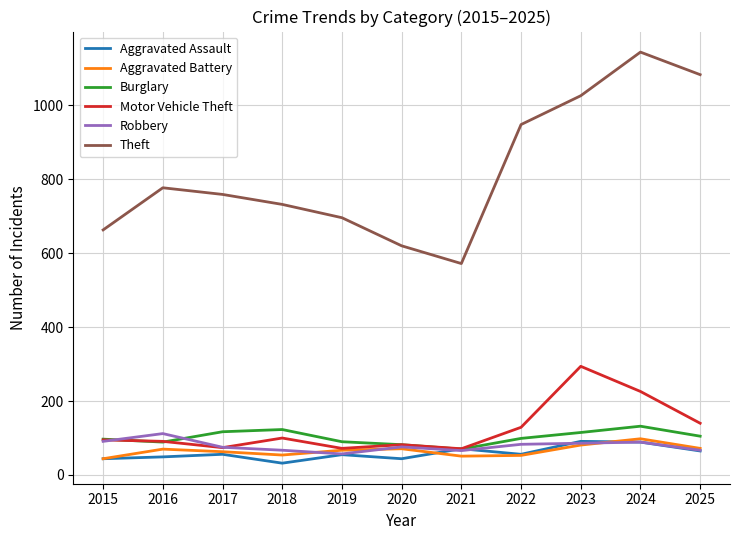

Which series has the largest total across all categories?

Theft